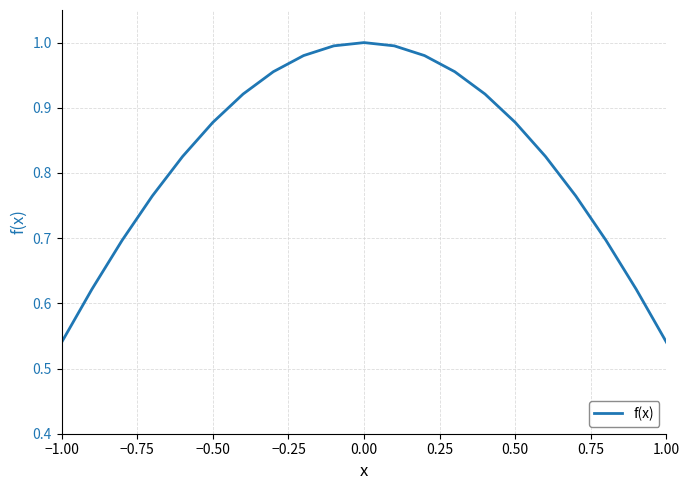

What is the value of the 9th point from the left?

1.0